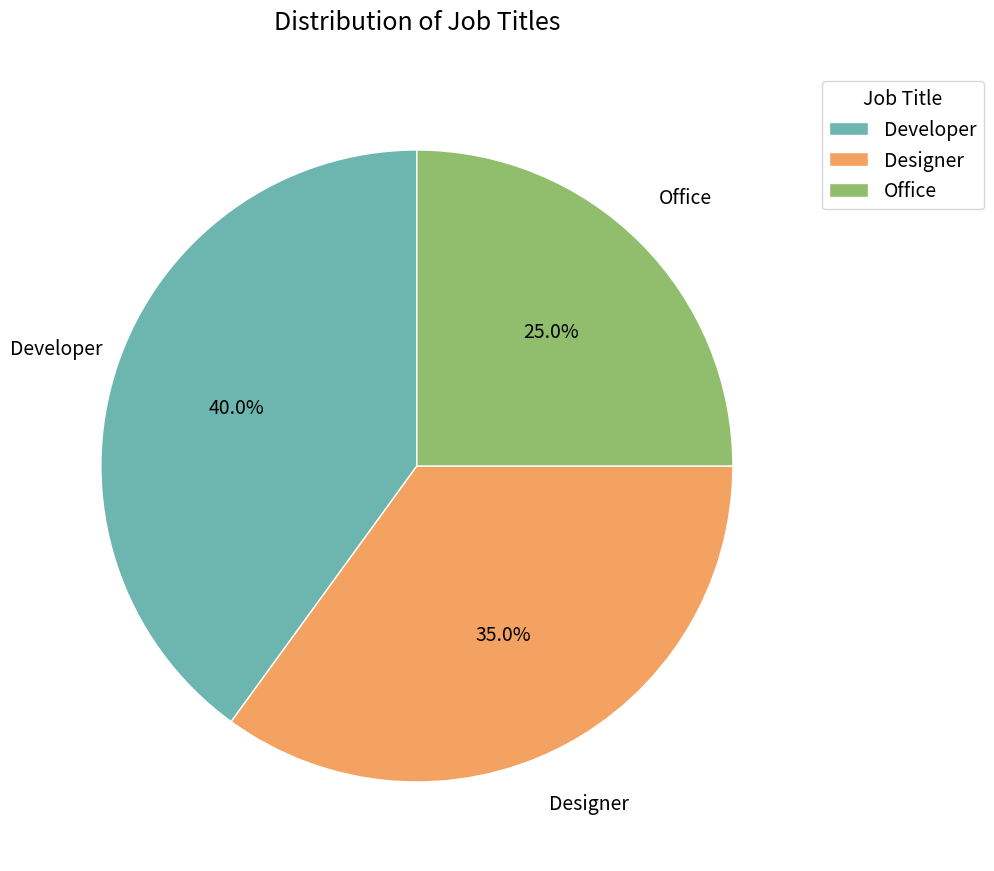

To the nearest percent, what is the difference between the Office and Designer slice percentages?

10%